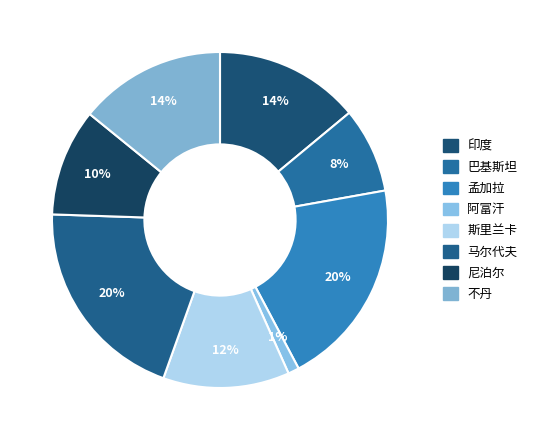

Which slice is the smallest?

阿富汗